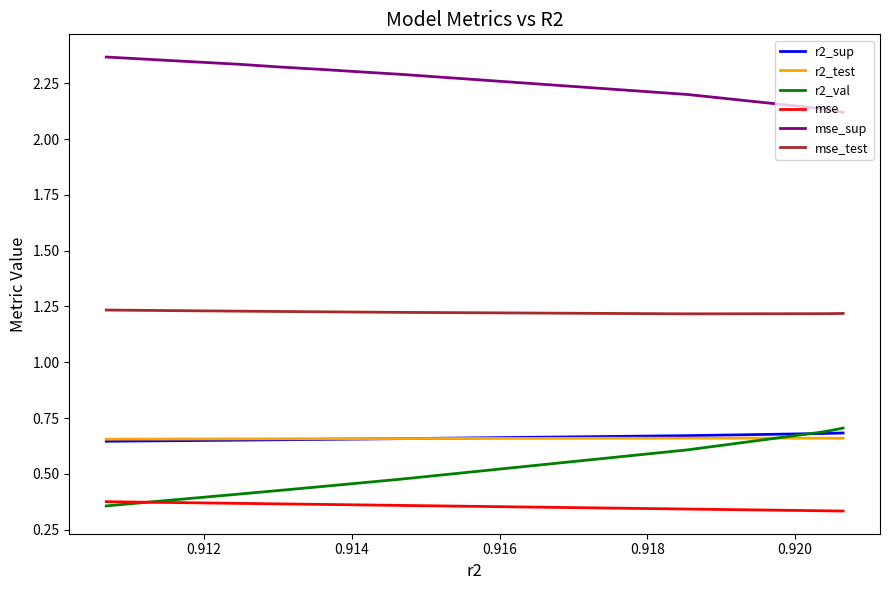

What is the average value of the r2_sup series?

0.7